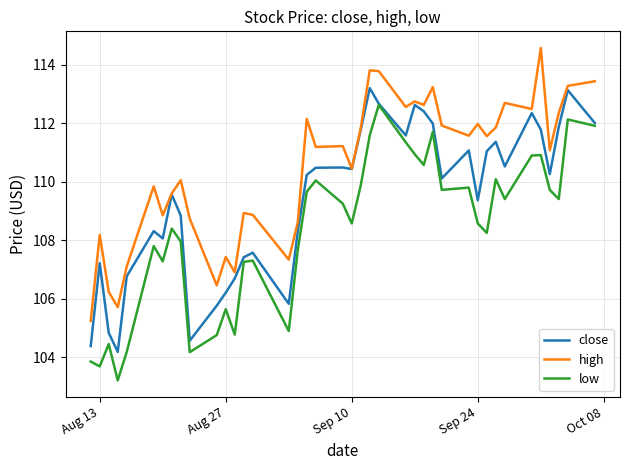

What are all the series names shown in the legend?

close, high, low